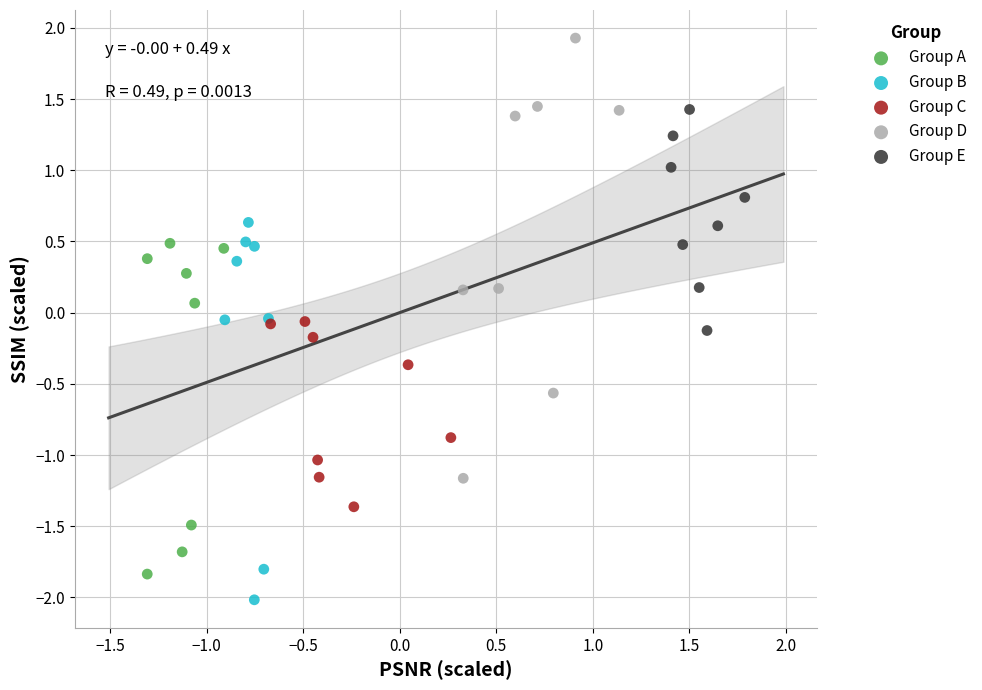

Which series contains the highest Y value?

Group D